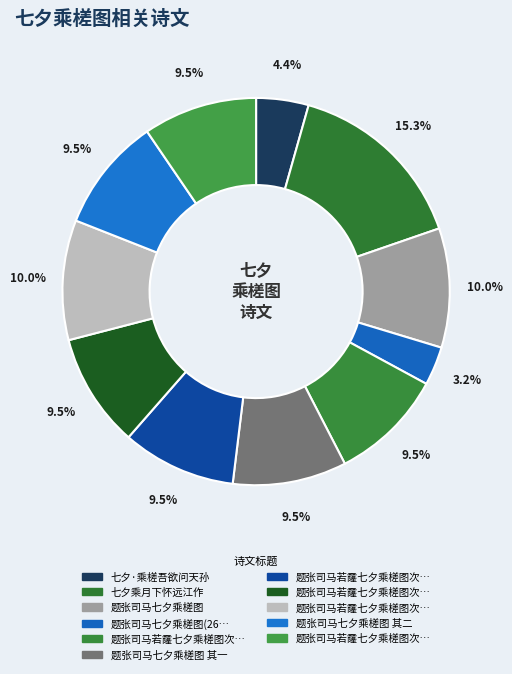

What is the largest slice in the pie chart?

七夕乘月下怀远江作